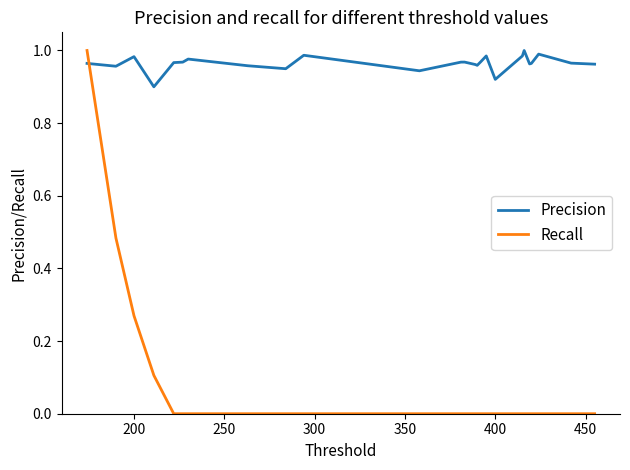

True or false: Recall and Precision intersect in this chart.

True